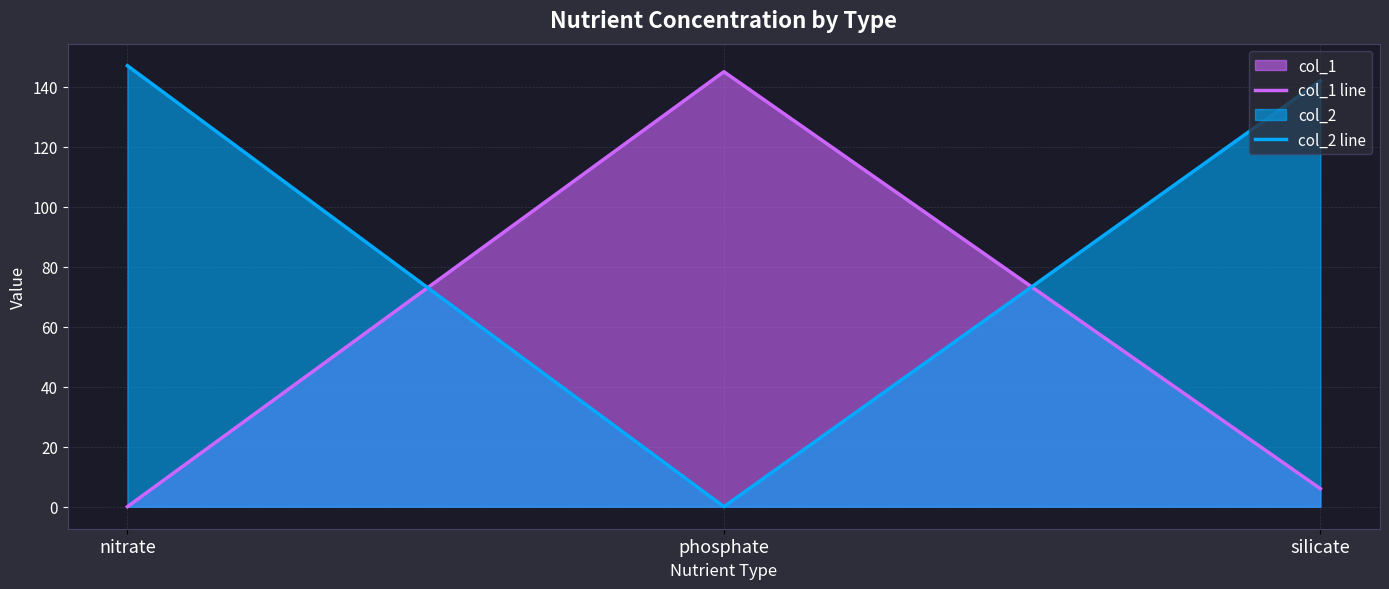

Is it true that col_2 line equals 147 at nitrate?

True